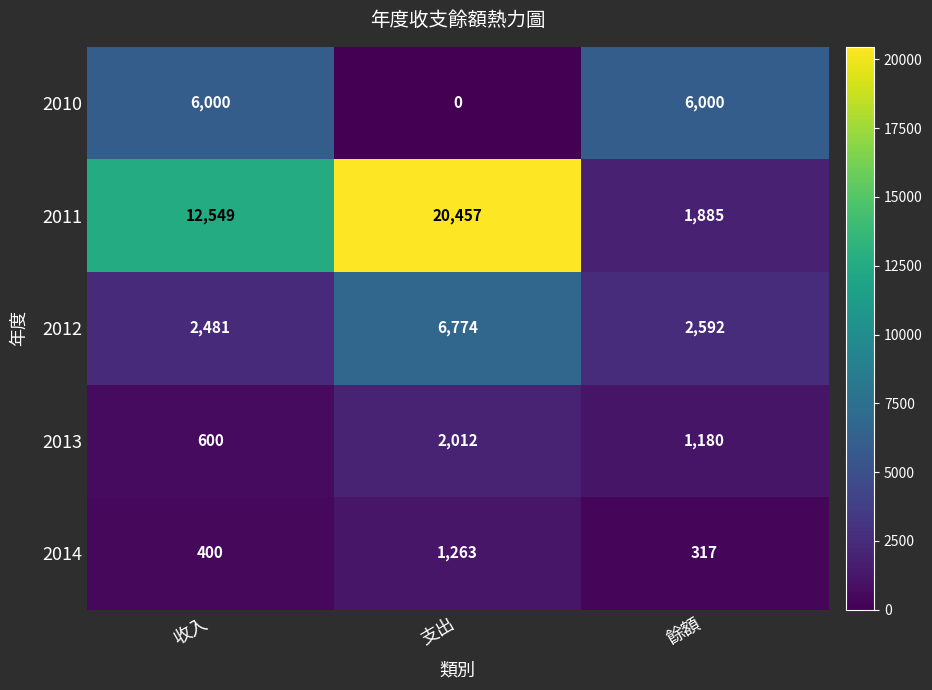

What is the total value across all series at 收入?

22030